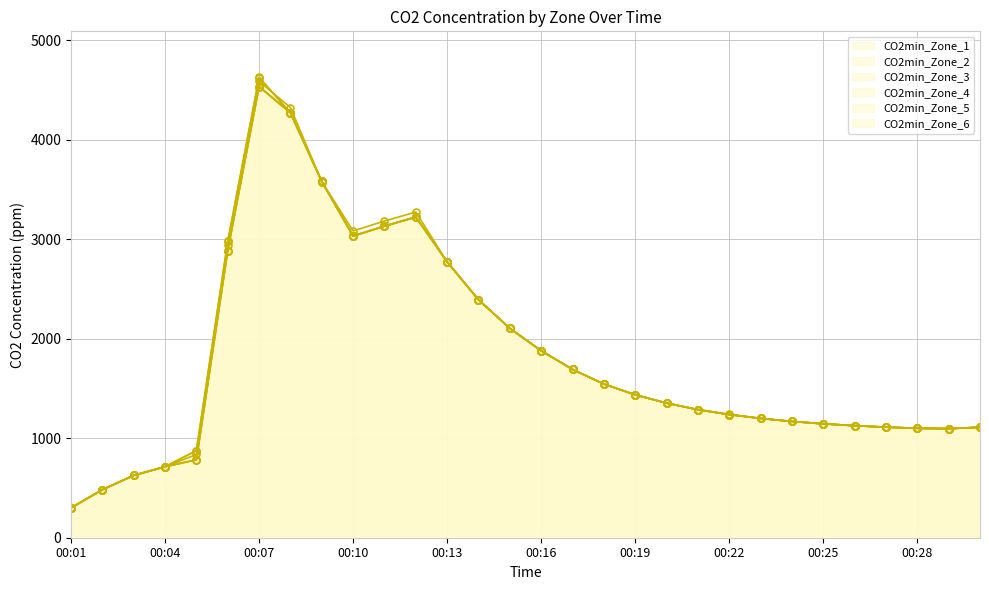

What is the difference between the CO2min_Zone_3 values at 00:02 and 00:12?

2741.2